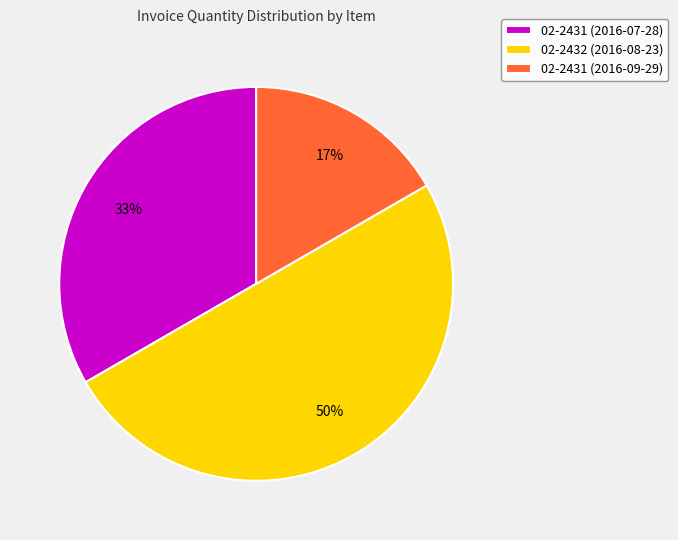

Which category has the smallest portion of the pie?

02-2431 (2016-09-29)